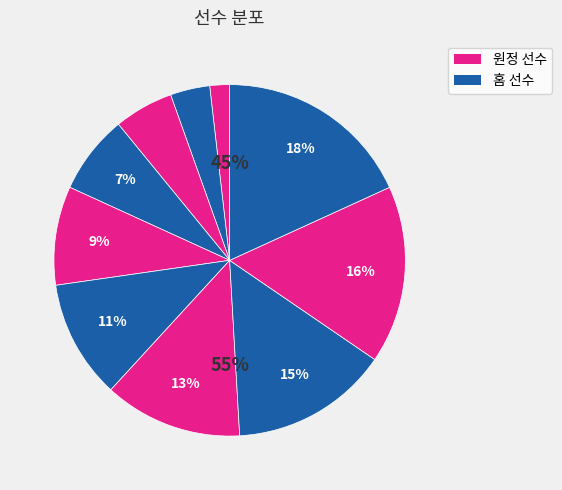

To the nearest percent, what is the average slice percentage?

10%